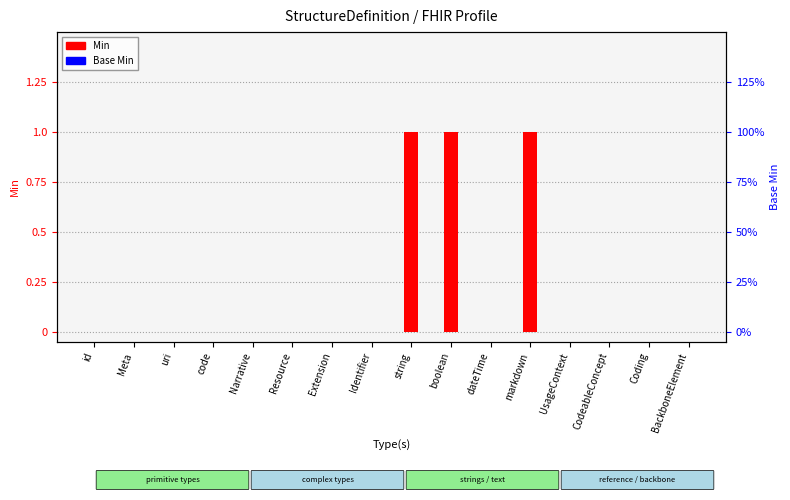

What is the highest value of the Min series?

1